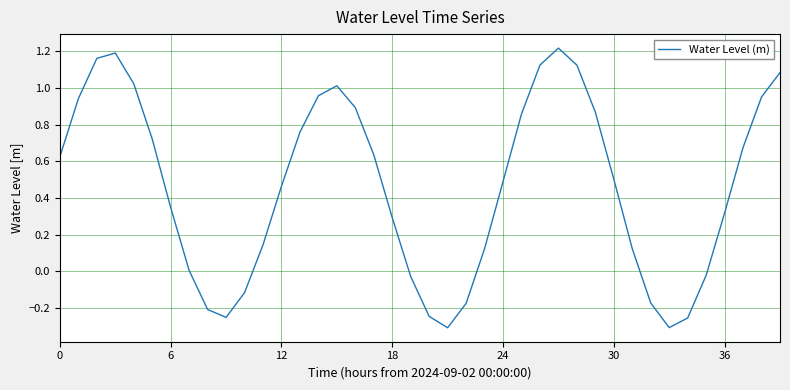

What is the difference between the maximum and minimum values?

1.5